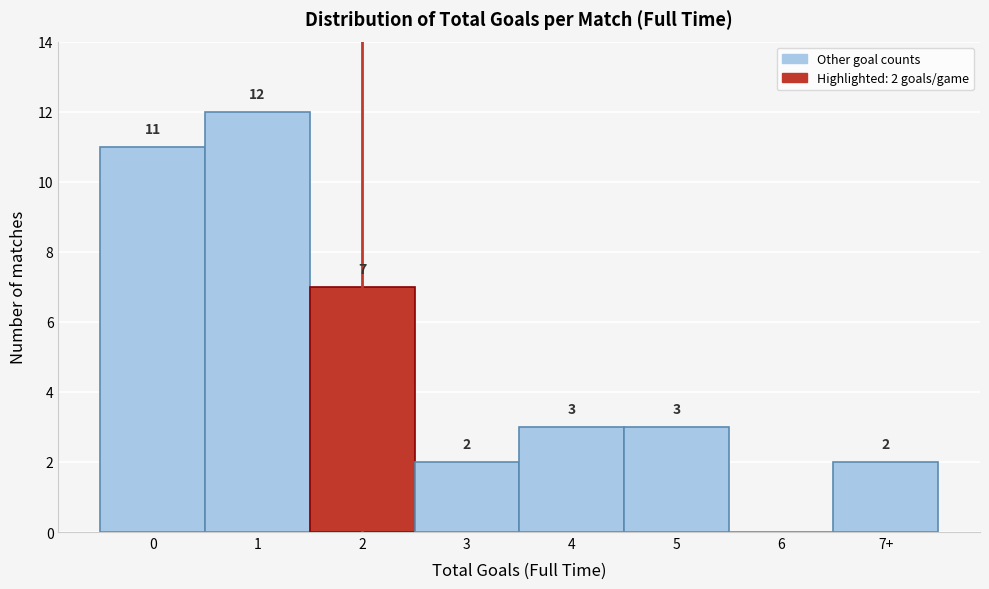

Reading left to right, what are all the values shown in this chart?

0=11	1=12	2=7	3=2	4=3	5=3	6=0	7+=2